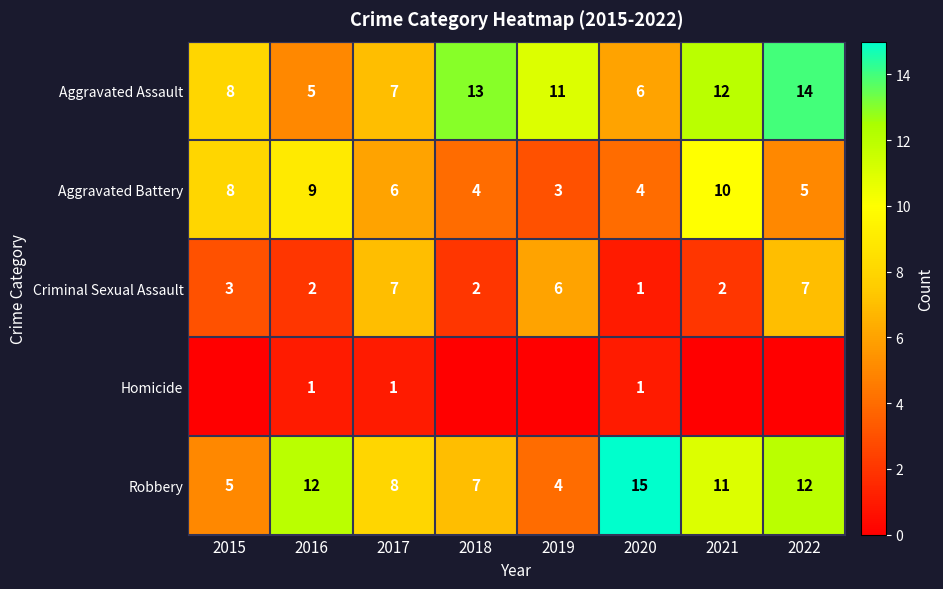

Where is Aggravated Battery nearest to the value 6?

2017